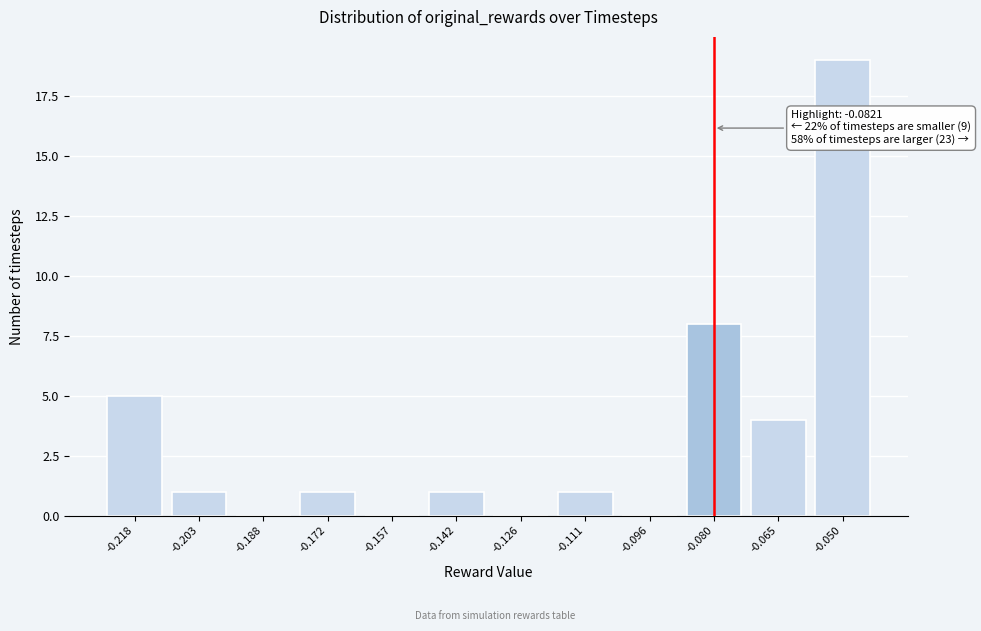

Reading left to right, what are all the values shown in this chart?

-0.218=5	-0.203=1	-0.188=0	-0.172=1	-0.157=0	-0.142=1	-0.126=0	-0.111=1	-0.096=0	-0.080=8	-0.065=4	-0.050=19